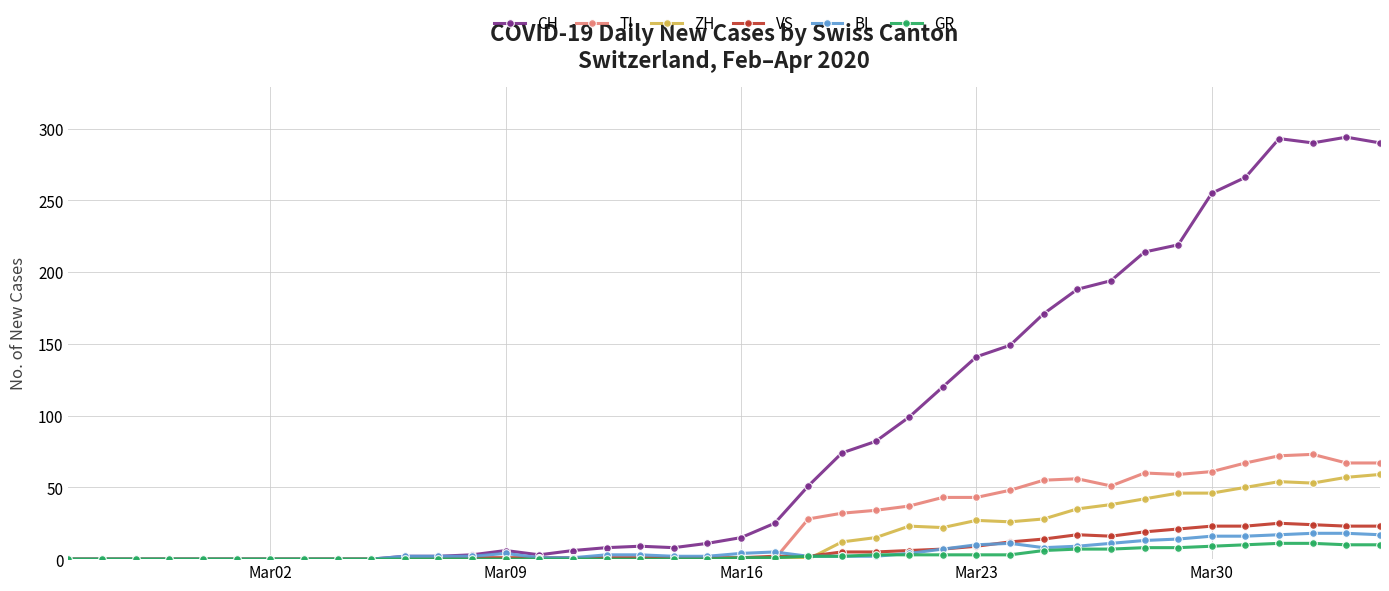

Which series has the widest spread of values?

CH